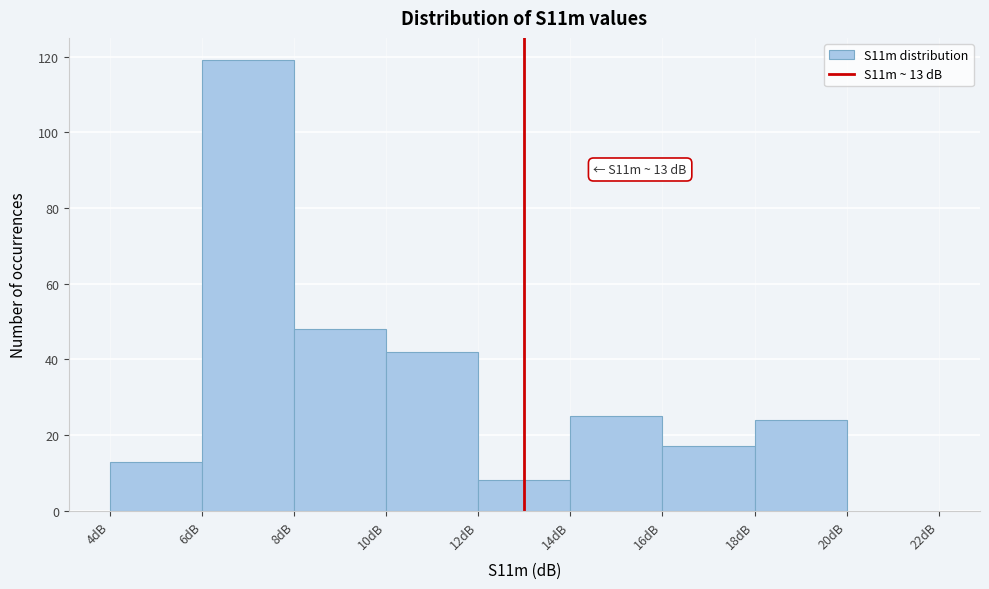

Which range on the x-axis has the tallest bar?

6 to 8